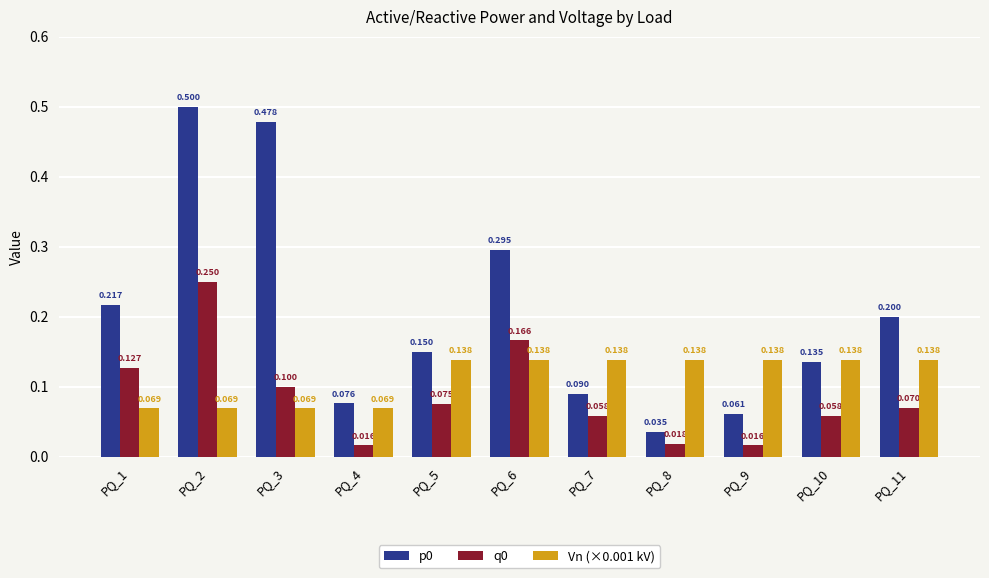

List the series in order of their peak value, highest first.

p0, q0, Vn (×0.001 kV)